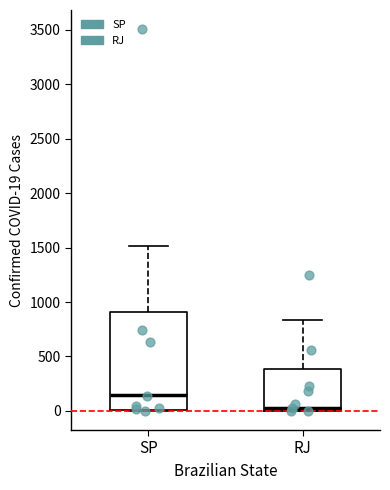

Reading left to right, transcribe this box plot: for each box, give where its median line is, the range the box spans, and where its two whiskers end, as read against the y-axis. The values are not printed on the chart, so give them approximately, as read against the axis.

SP: median 150, box 0 to 900, whiskers 0 to 1500
RJ: median 50, box 0 to 400, whiskers 0 to 850